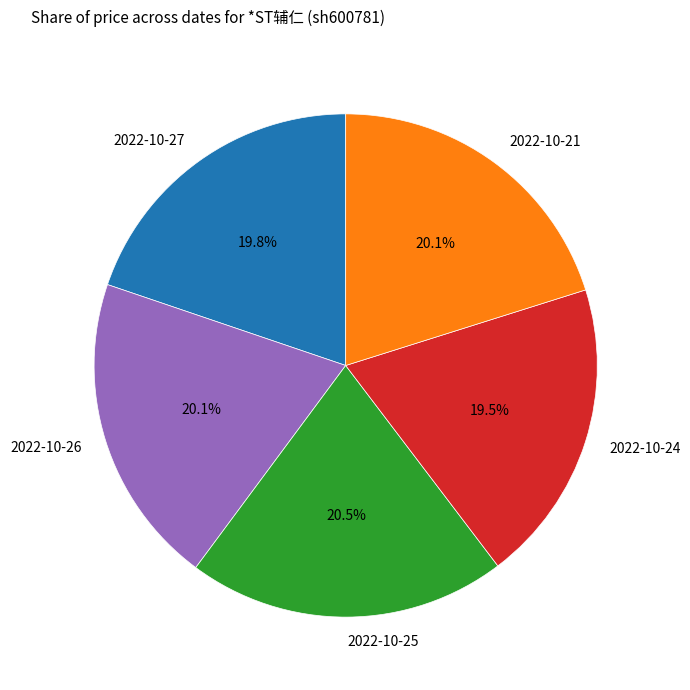

True or false: 2022-10-21 accounts for 15% of the total.

False